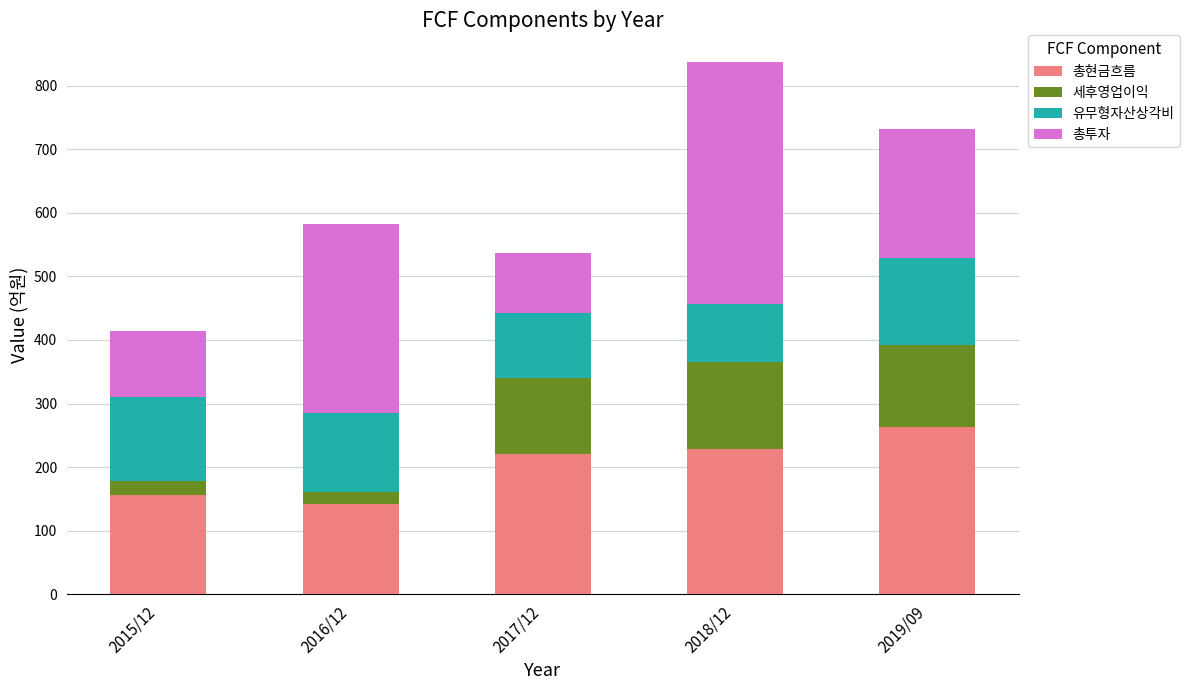

Reading left to right, list the values for the 총현금흐름 series.

156	143	221	228	264